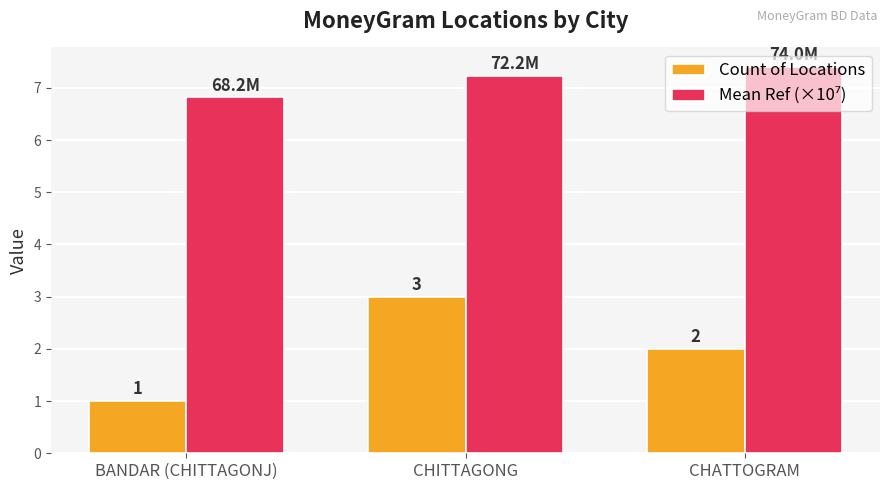

Which series changed the most between CHITTAGONG and CHATTOGRAM?

Count of Locations